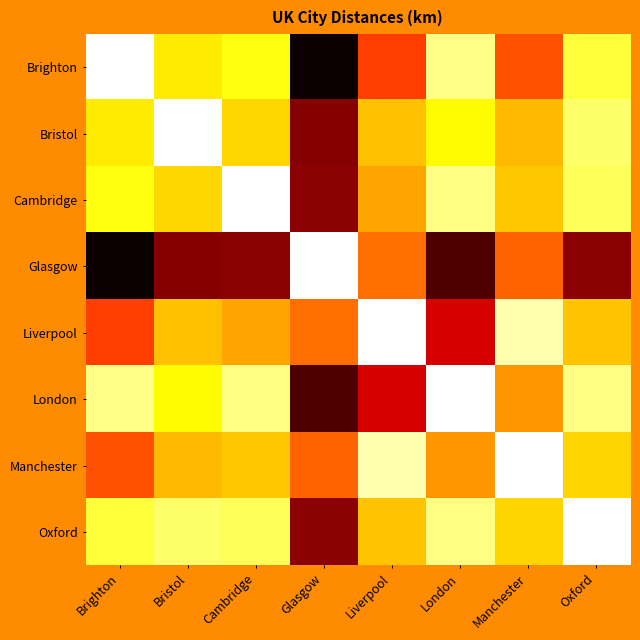

Reading left to right, transcribe all the data shown in this chart.

Brighton: Brighton=0	Bristol=172	Cambridge=145	Glasgow=607	Liverpool=329	London=72	Manchester=312	Oxford=120
Bristol: Brighton=172	Bristol=0	Cambridge=192	Glasgow=494	Liverpool=209	London=158	Manchester=216	Oxford=92
Cambridge: Brighton=145	Bristol=192	Cambridge=0	Glasgow=490	Liverpool=237	London=75	Manchester=205	Oxford=100
Glasgow: Brighton=607	Bristol=494	Cambridge=490	Glasgow=0	Liverpool=286	London=545	Manchester=296	Oxford=489
Liverpool: Brighton=329	Bristol=209	Cambridge=237	Glasgow=286	Liverpool=0	London=421	Manchester=49	Oxford=208
London: Brighton=72	Bristol=158	Cambridge=75	Glasgow=545	Liverpool=421	London=0	Manchester=249	Oxford=75
Manchester: Brighton=312	Bristol=216	Cambridge=205	Glasgow=296	Liverpool=49	London=249	Manchester=0	Oxford=194
Oxford: Brighton=120	Bristol=92	Cambridge=100	Glasgow=489	Liverpool=208	London=75	Manchester=194	Oxford=0